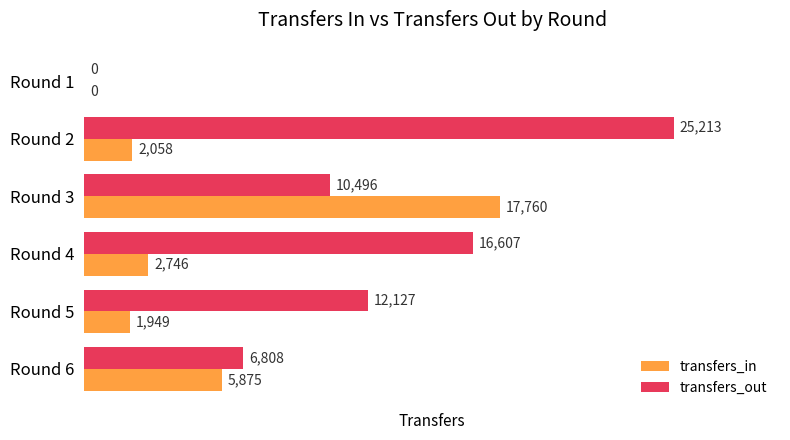

The value of transfers_out at Round 6 is 8953. True or false?

False